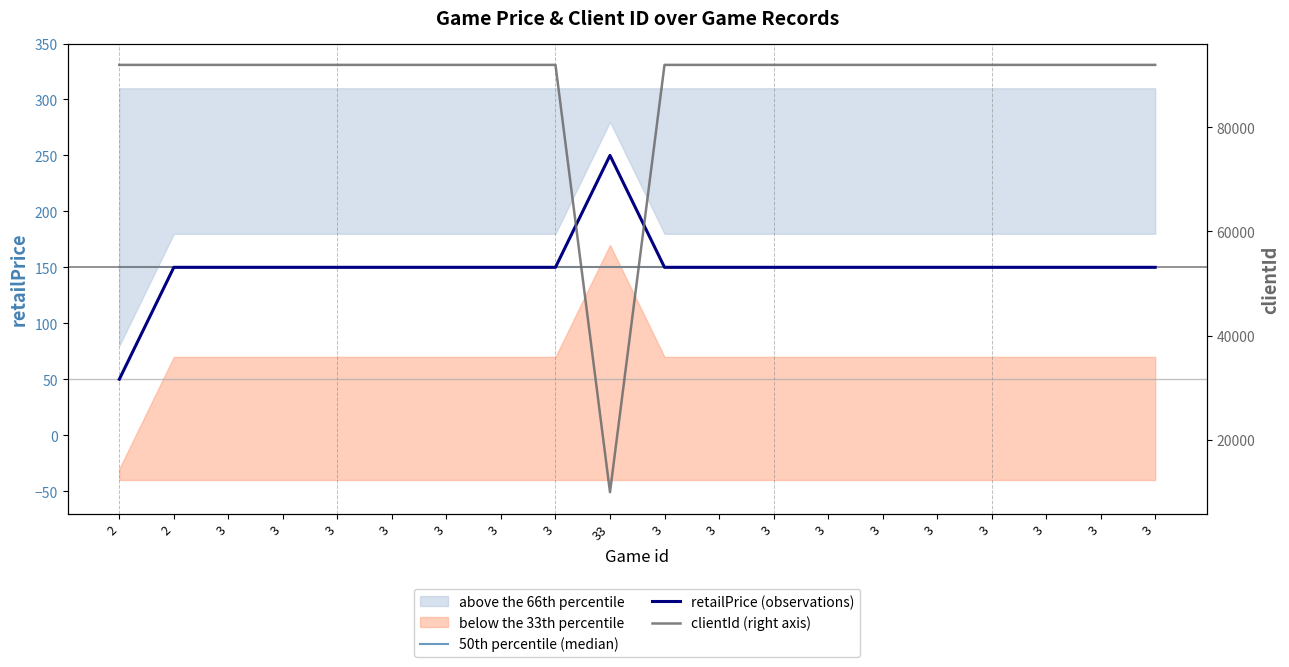

Read the 50th percentile (median) value at 3.

150